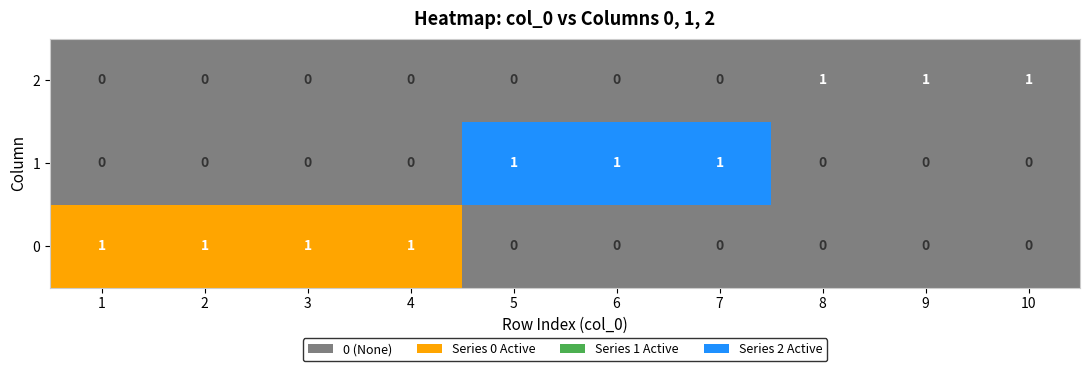

Is the value of 1 at 5 greater than the value of 3 at 3?

No